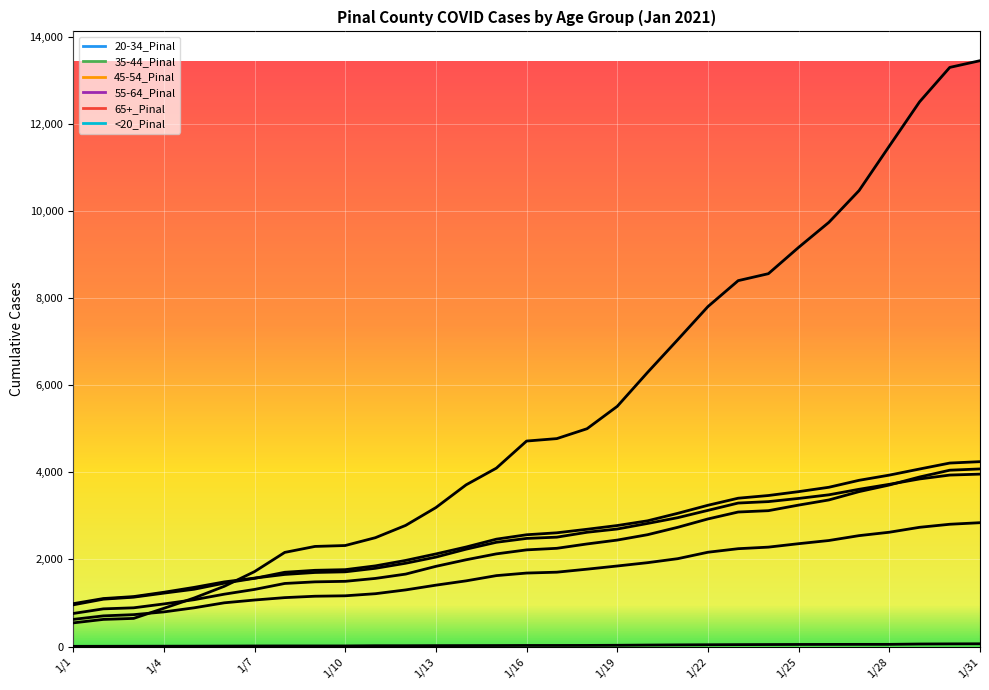

Is this an area chart (filled region under the line)?

No